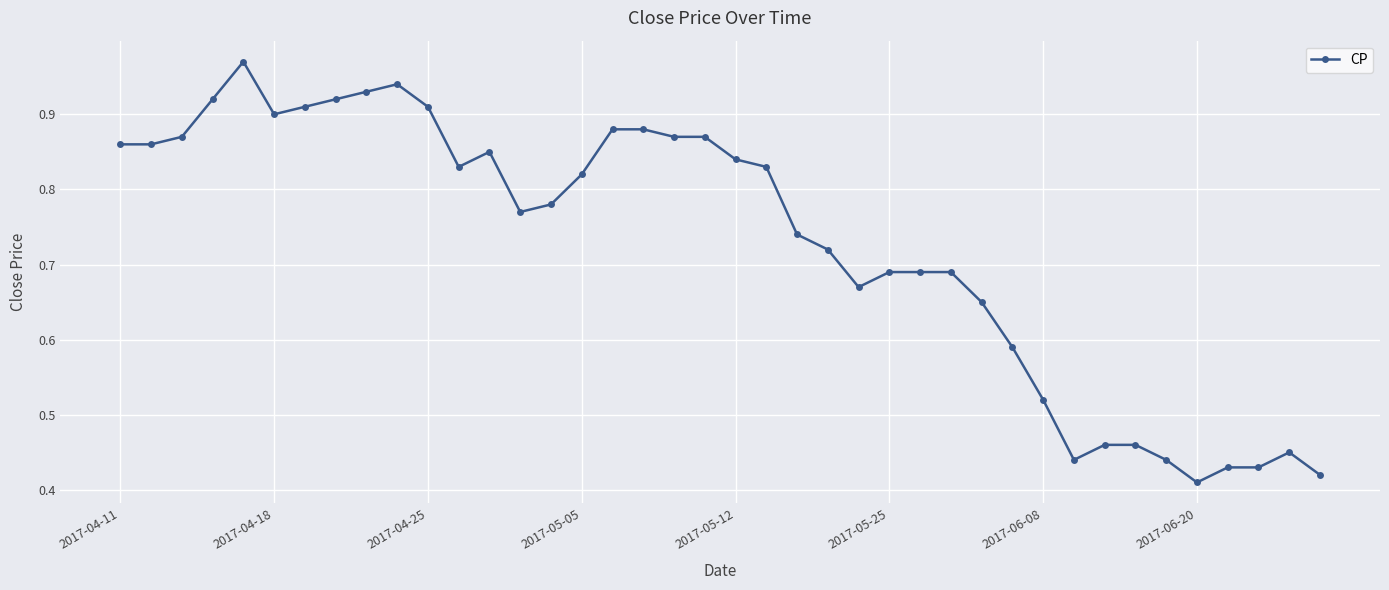

True or false: the data has more than 0 interior local peaks.

True